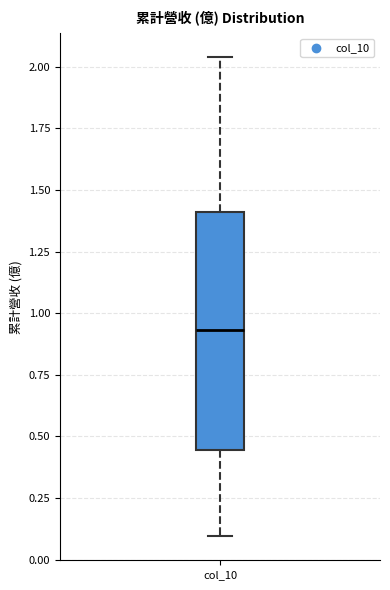

Transcribe this box plot: give where the median line is, the range the box spans, and where the two whiskers end, as read against the y-axis. The values are not printed on the chart, so give them approximately, as read against the axis.

median 0.95, box 0.45 to 1.40, whiskers 0.10 to 2.05